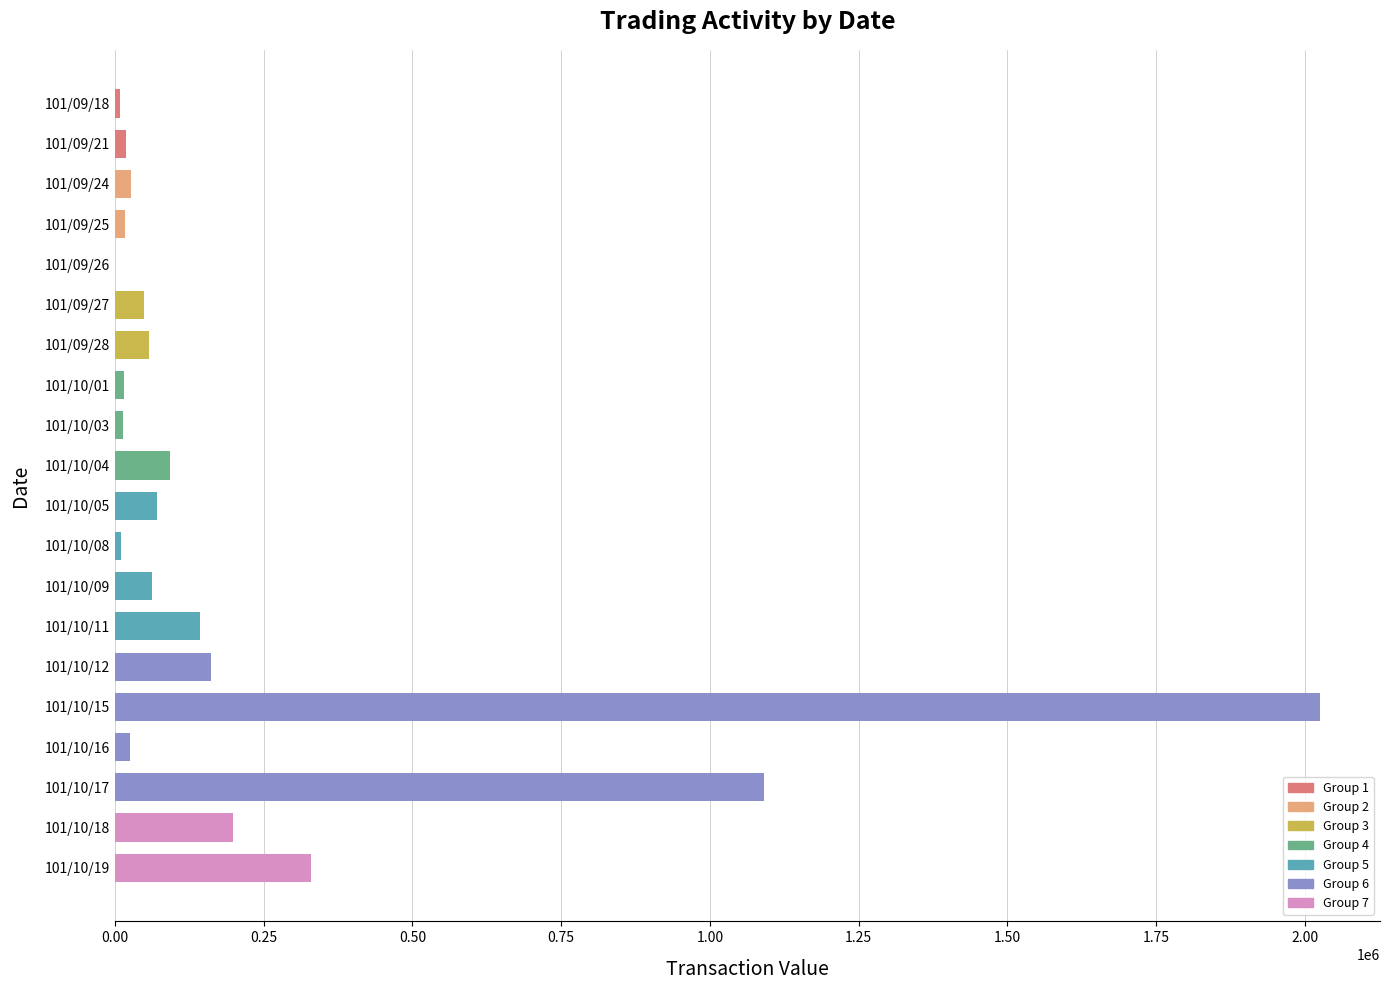

What is the sum of all values?

4413610